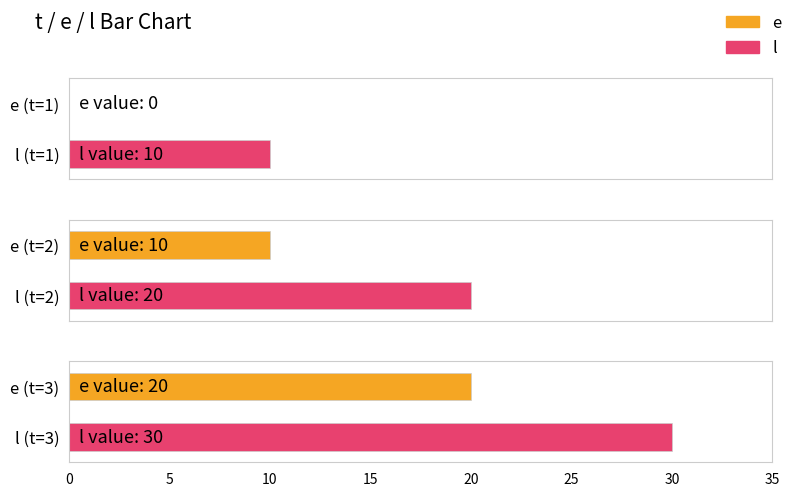

True or false: l has a value of 35 at 2.

False